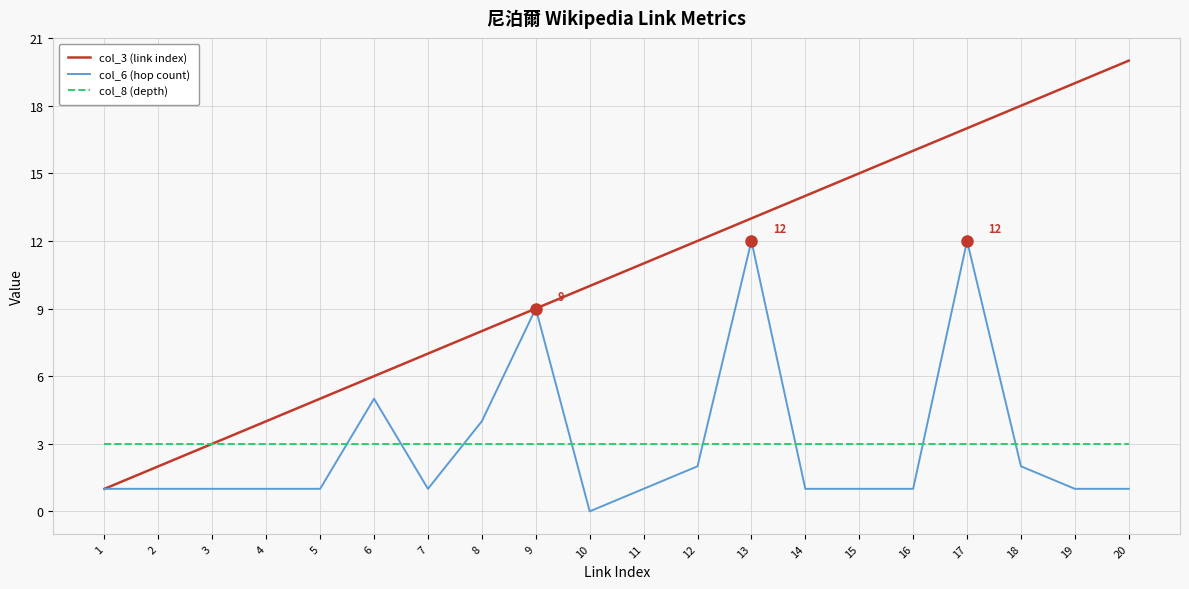

The col_8 (depth) series shows 3 at 19. True or false?

True